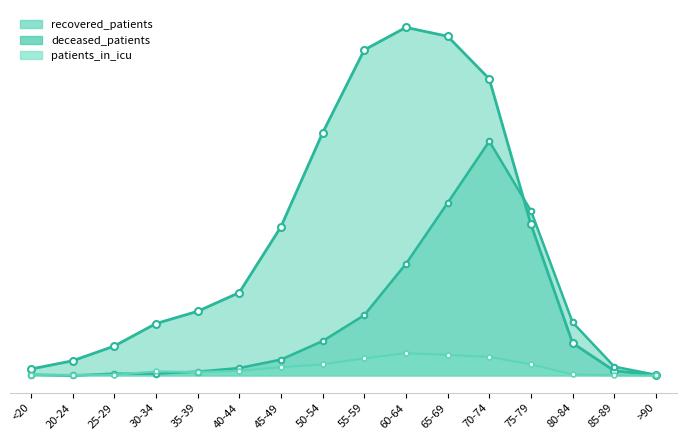

What is the sum of the recovered_patients values at 75-79 and 80-84?

912